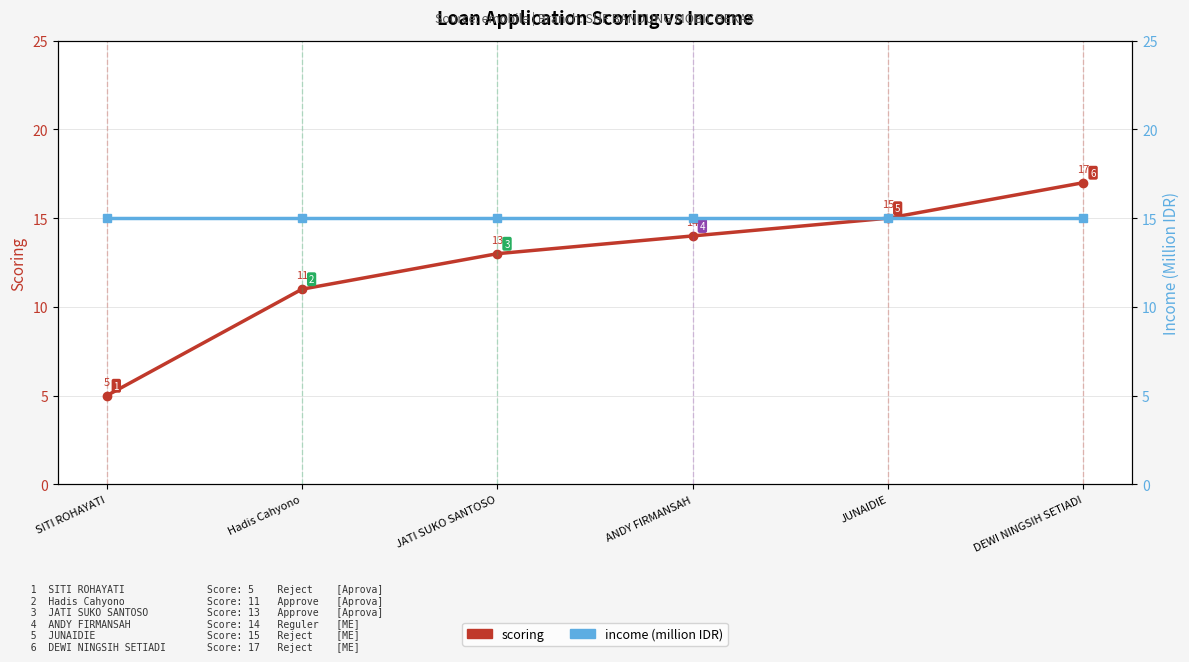

At which label does income (million IDR) reach its peak?

SITI ROHAYATI